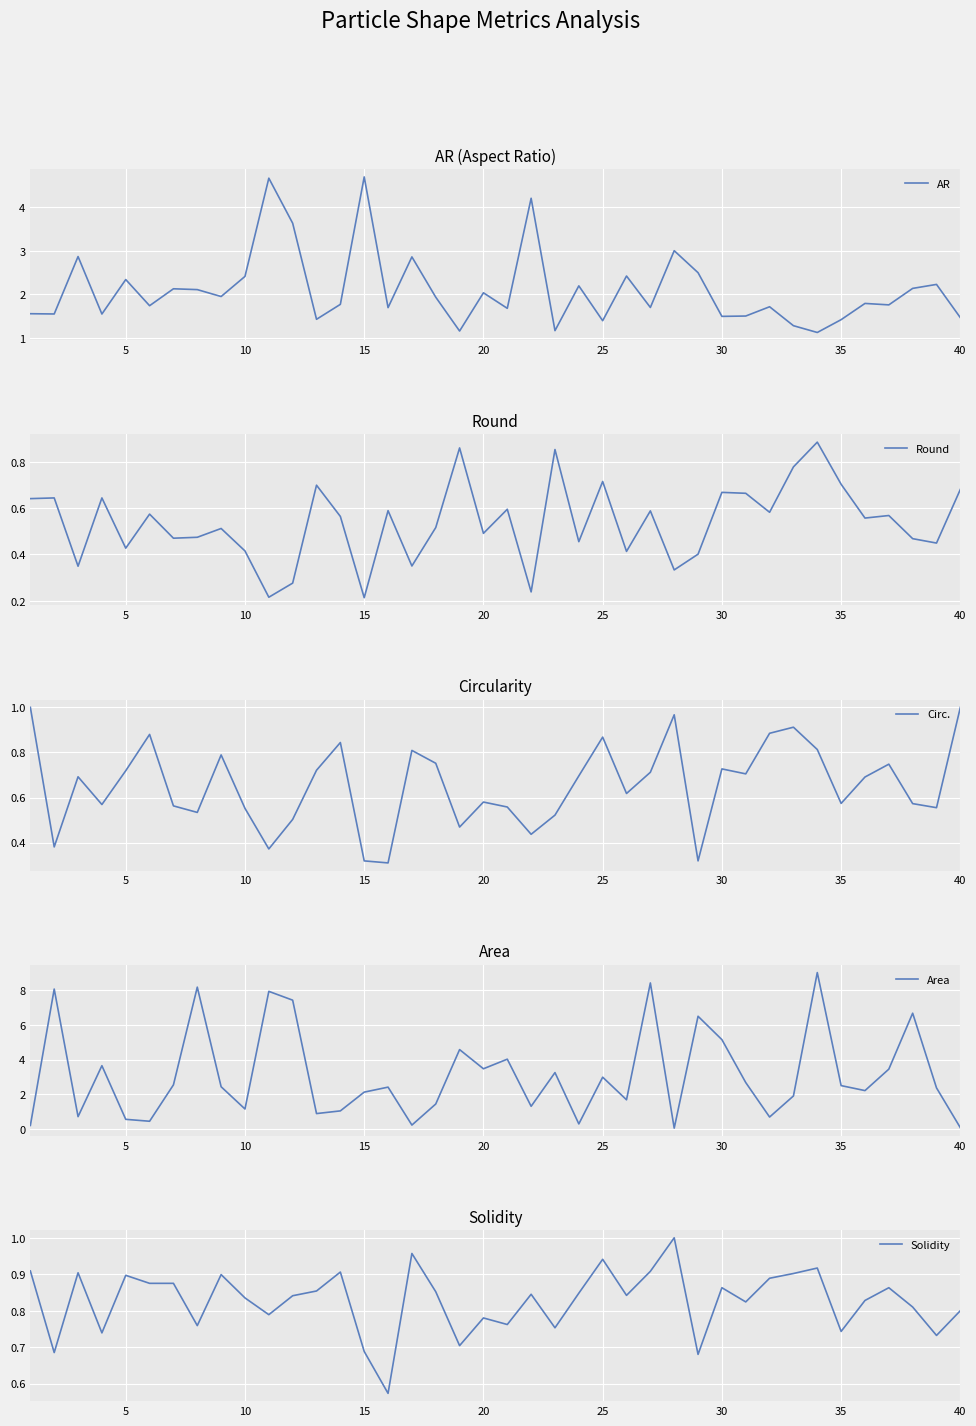

What is the lowest value of the AR series?

1.1